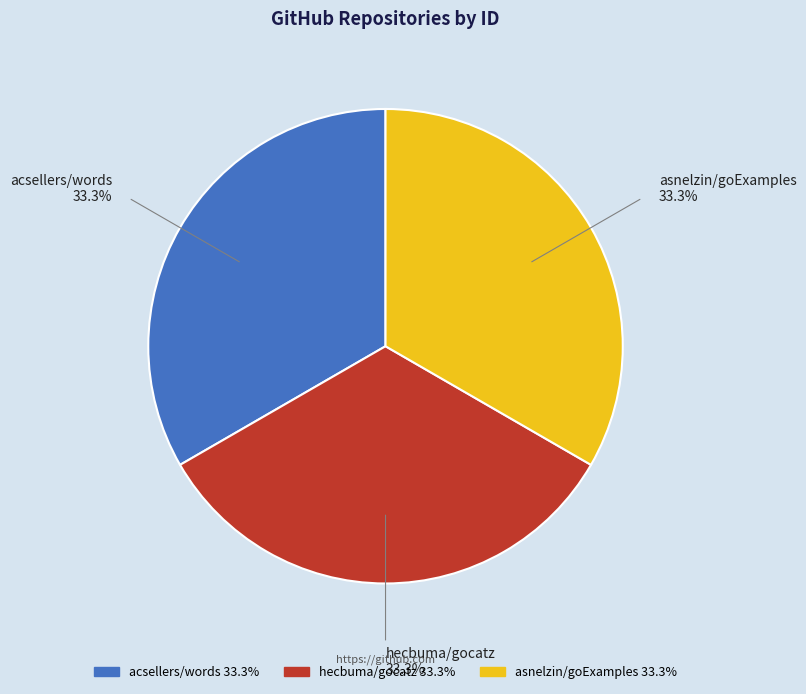

What portion of the pie excludes asnelzin/goExamples?

66.7%